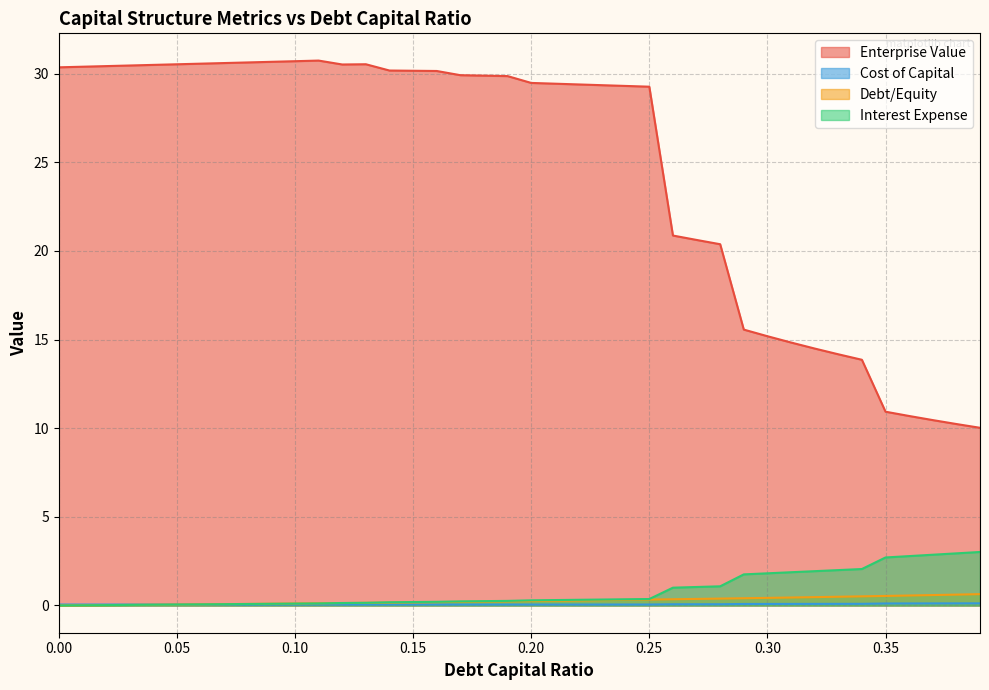

What is the spread (max minus min) of values at 0.34?

13.8